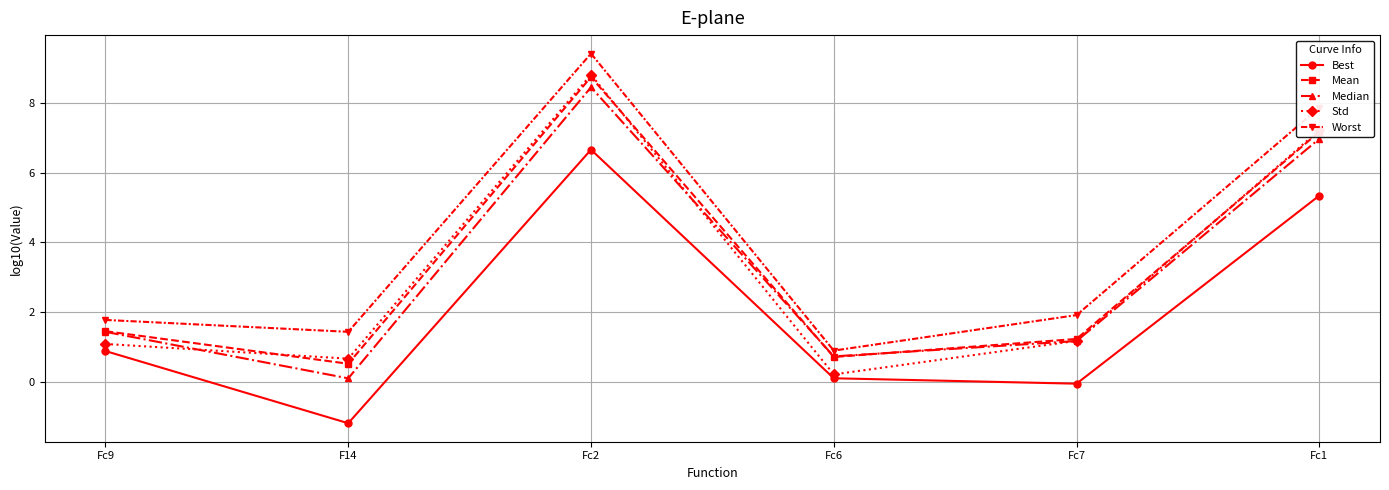

The Median series shows 0.2 at Fc6. True or false?

False